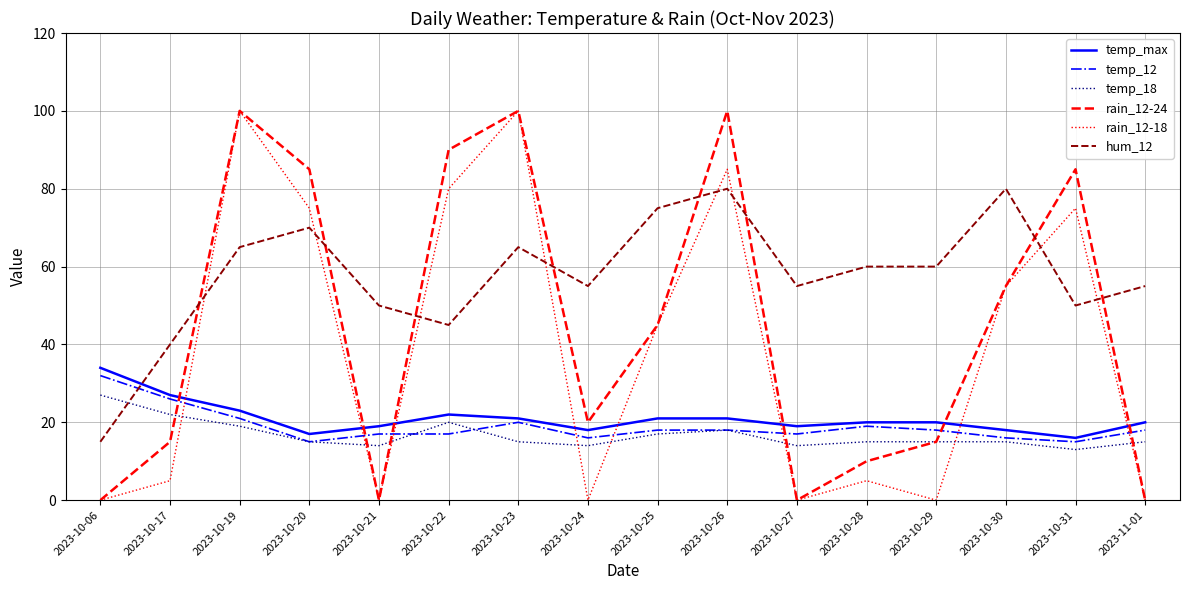

True or false: hum_12 has more than 2 interior local peaks.

True